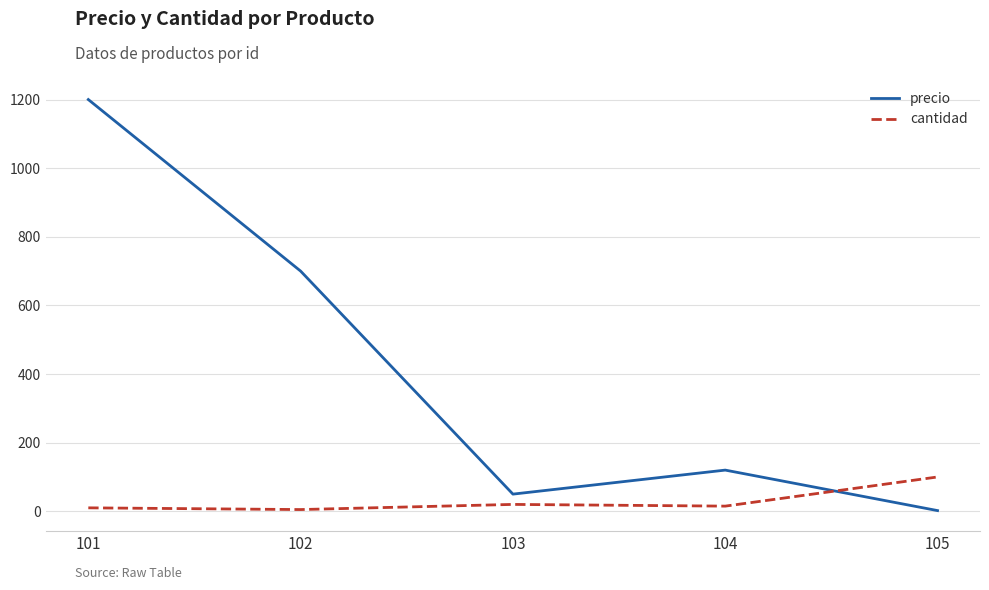

Which label corresponds to the largest value in the chart?

101